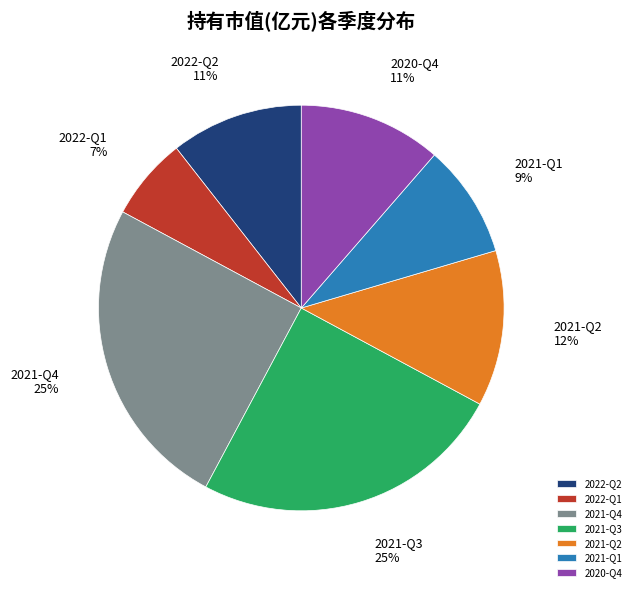

True or false: 2020-Q4 accounts for 11% of the total.

True